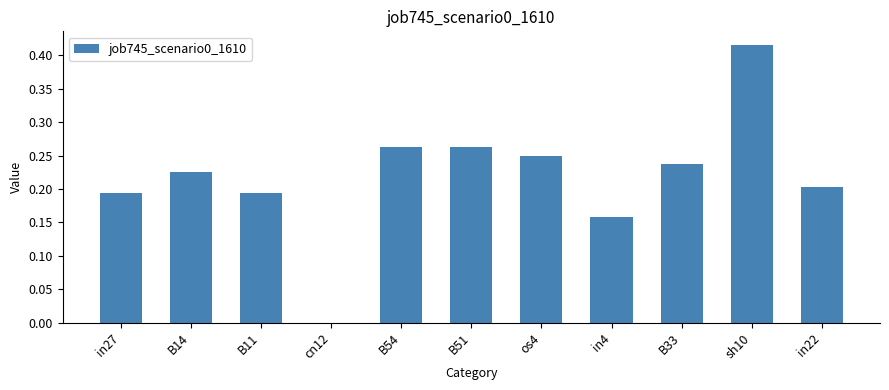

Which label corresponds to the largest value in the chart?

sh10